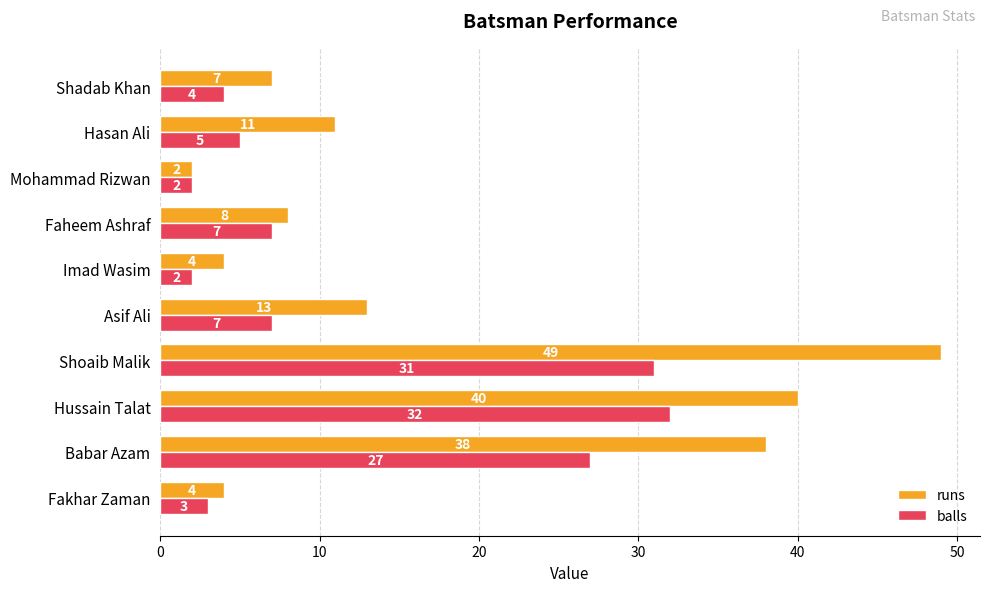

Rank the series by their average value, from highest to lowest.

runs, balls